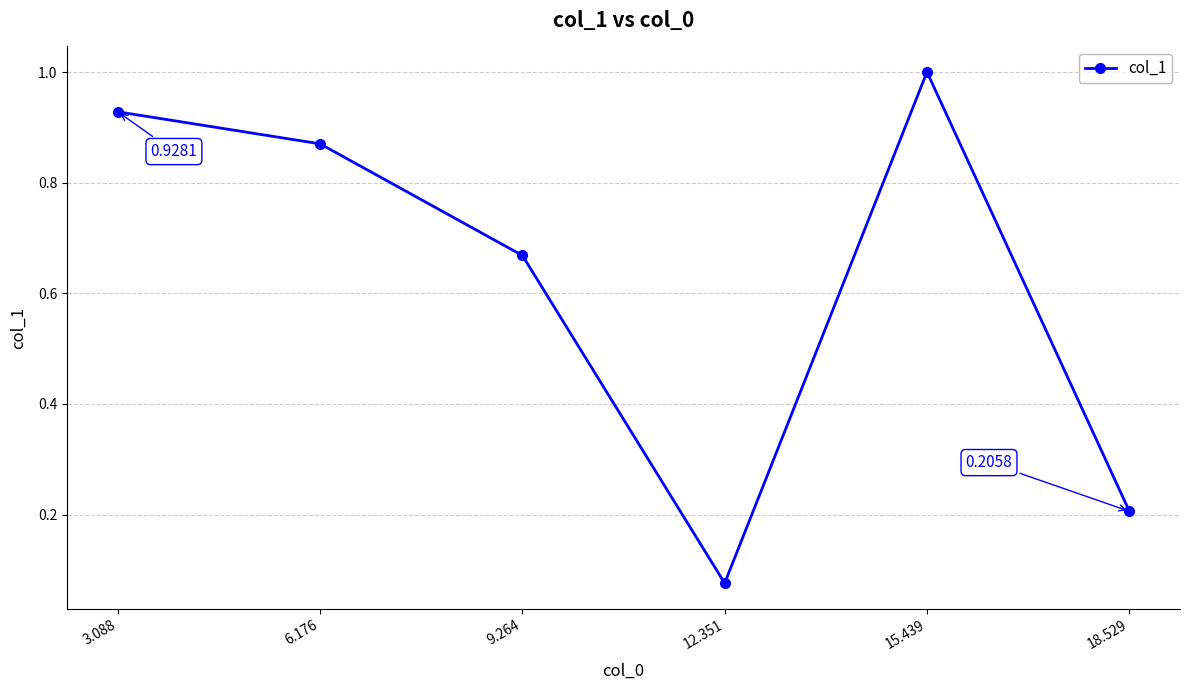

At which category does the chart reach its minimum across all series?

12.351